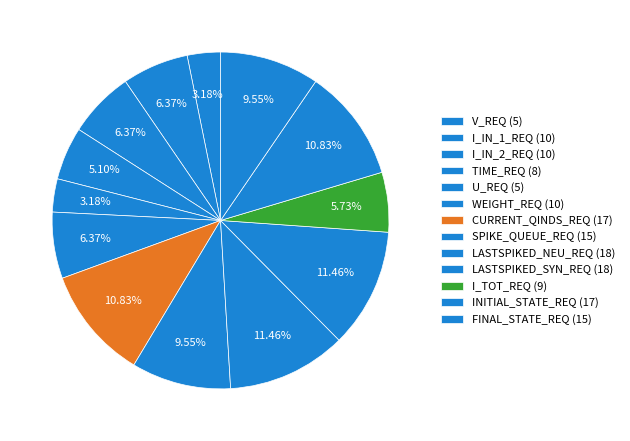

Count the number of slices in the pie.

13